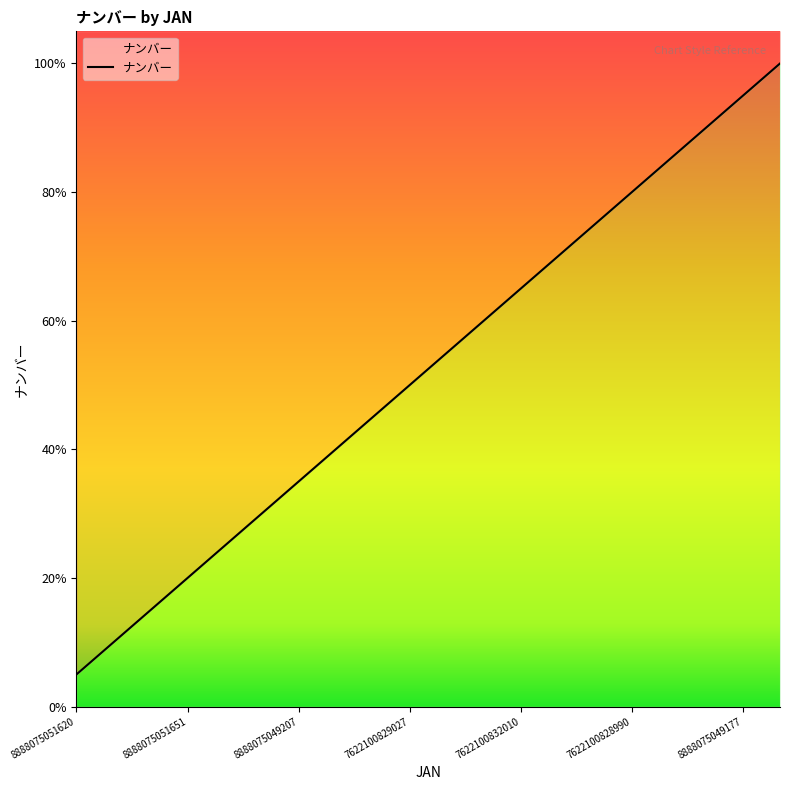

Does the chart have visible grid lines?

No